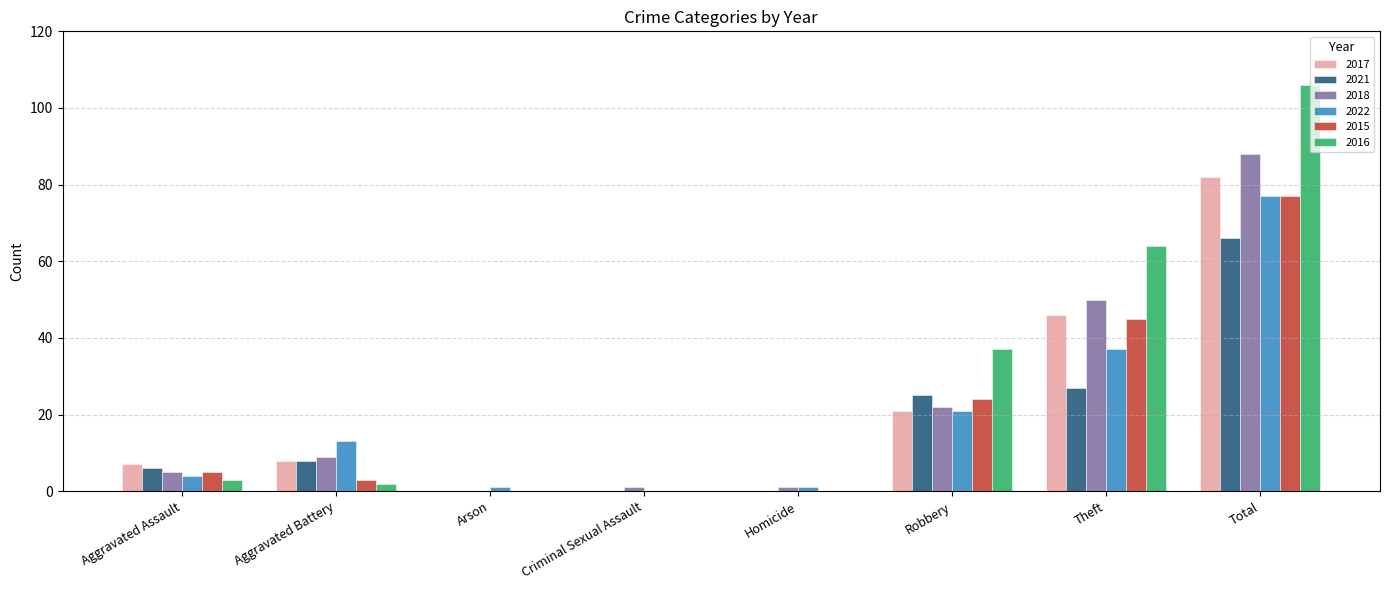

Are the bars horizontal?

No